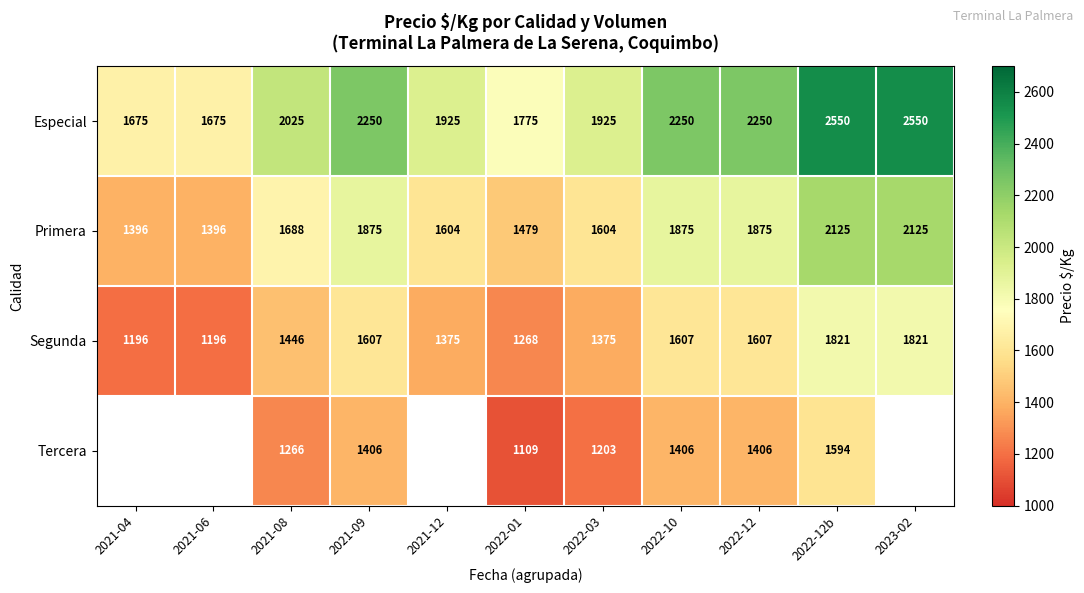

What is the lowest value of the Primera series?

1396